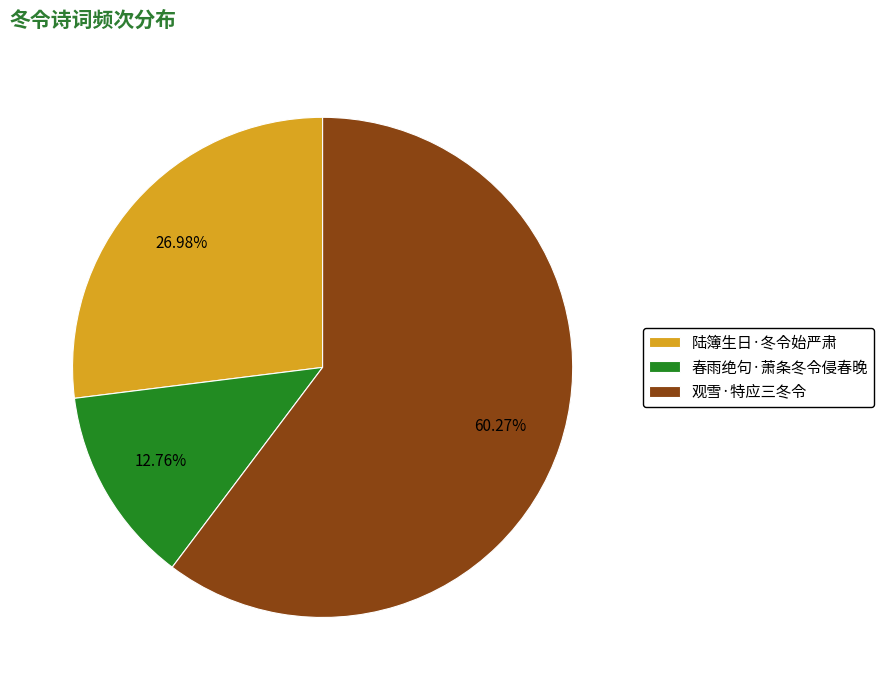

How many slices are in this pie chart?

3